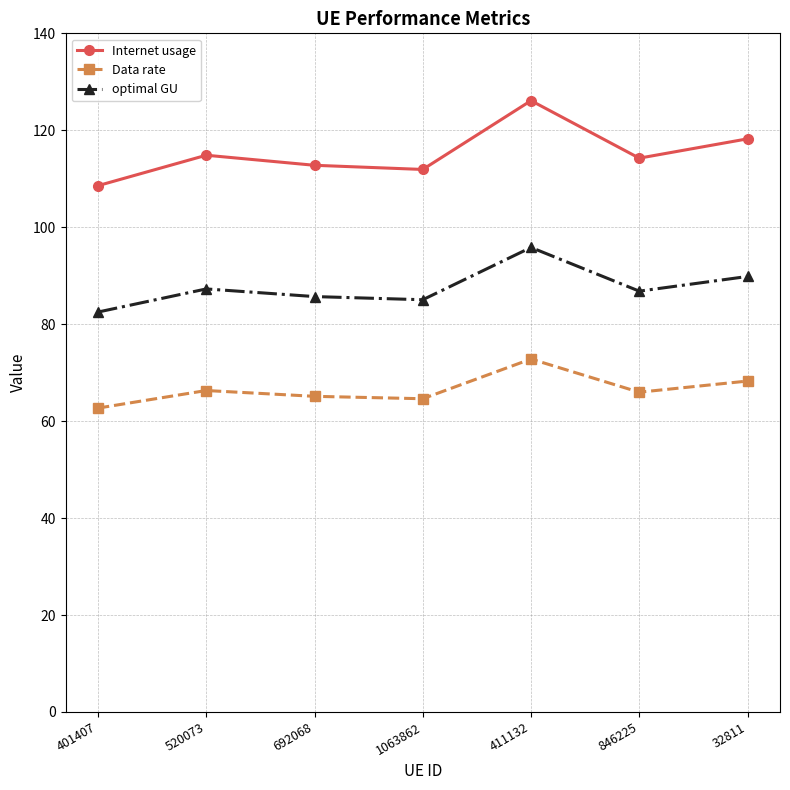

What is the approximate value of Data rate at 411132?

72.8